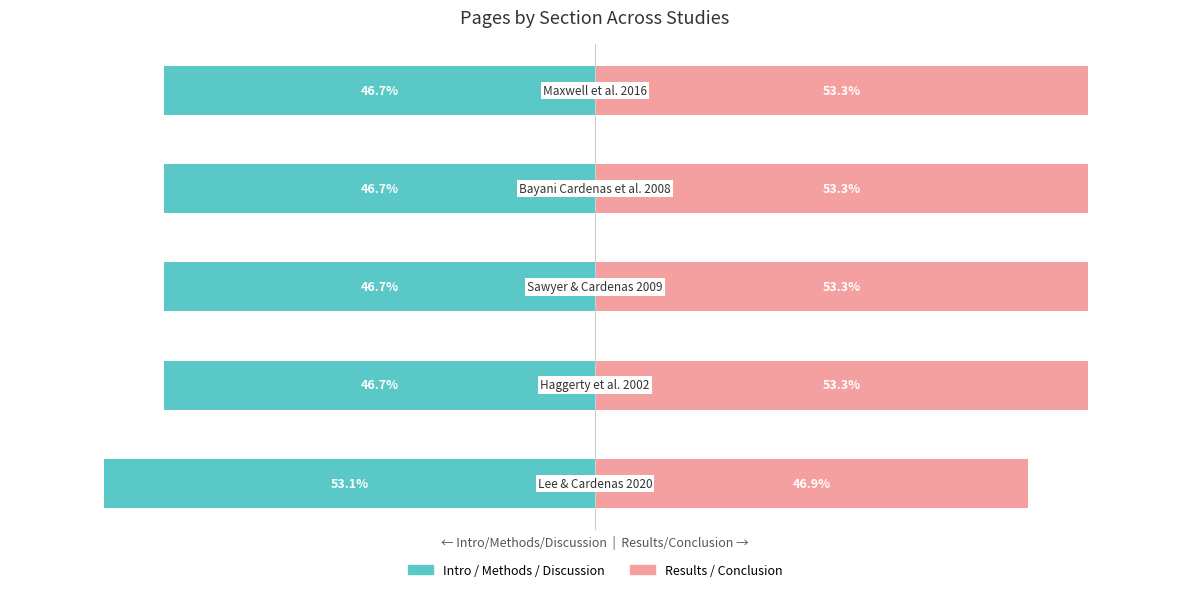

Reading left to right, list all the values displayed in this chart.

Introduction/Methods/Discussion: -53.1	-46.7	-46.7	-46.7	-46.7
Results/Conclusion: 46.9	53.3	53.3	53.3	53.3